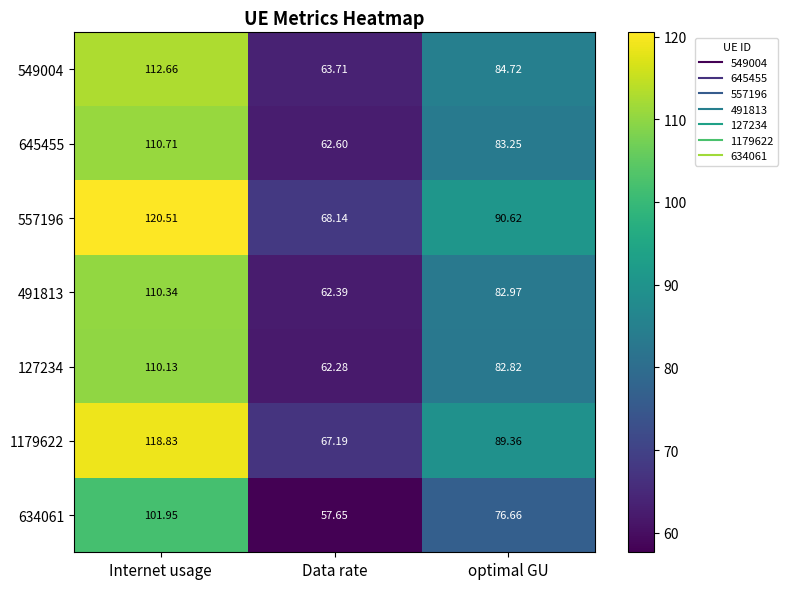

At which label is 634061 closest to 79?

optimal GU